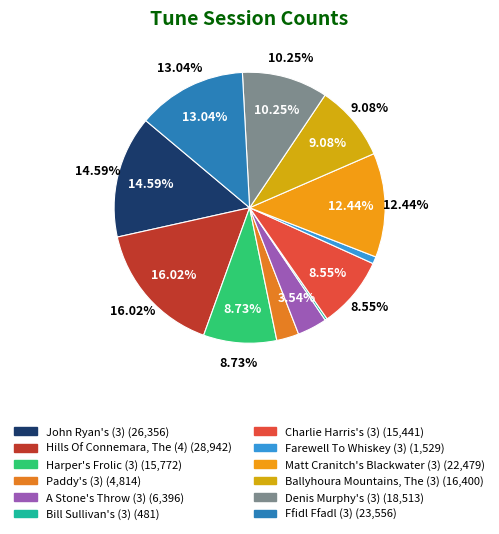

How many slices are in this pie chart?

12